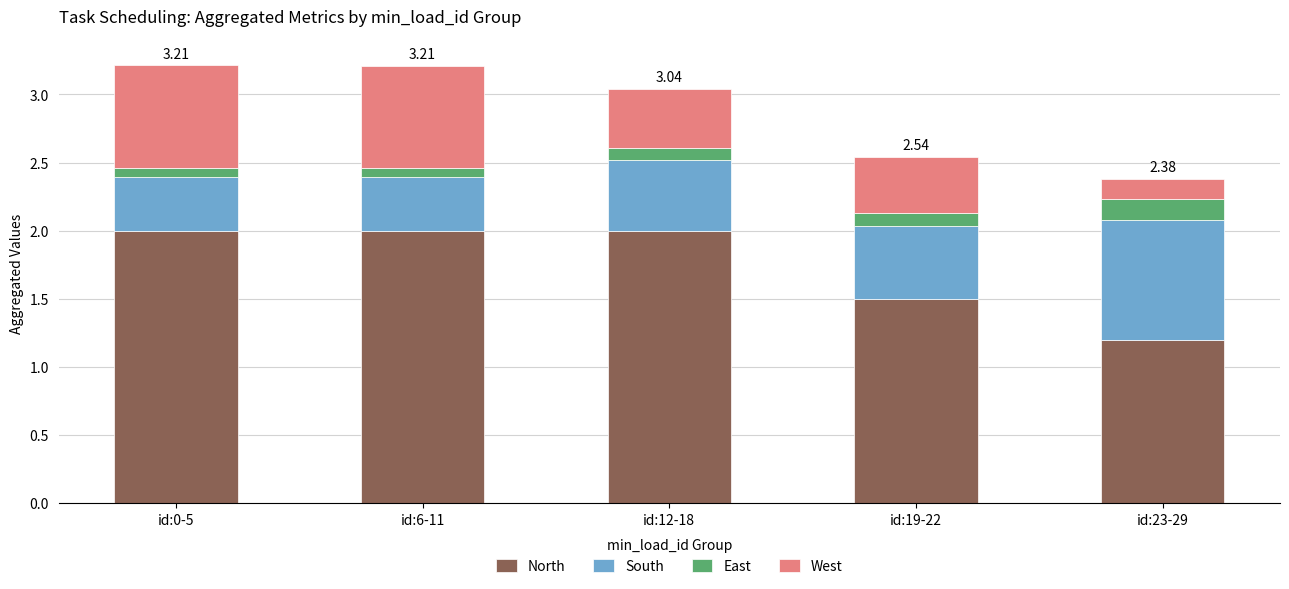

What are all the series names shown in the legend?

North, South, East, West